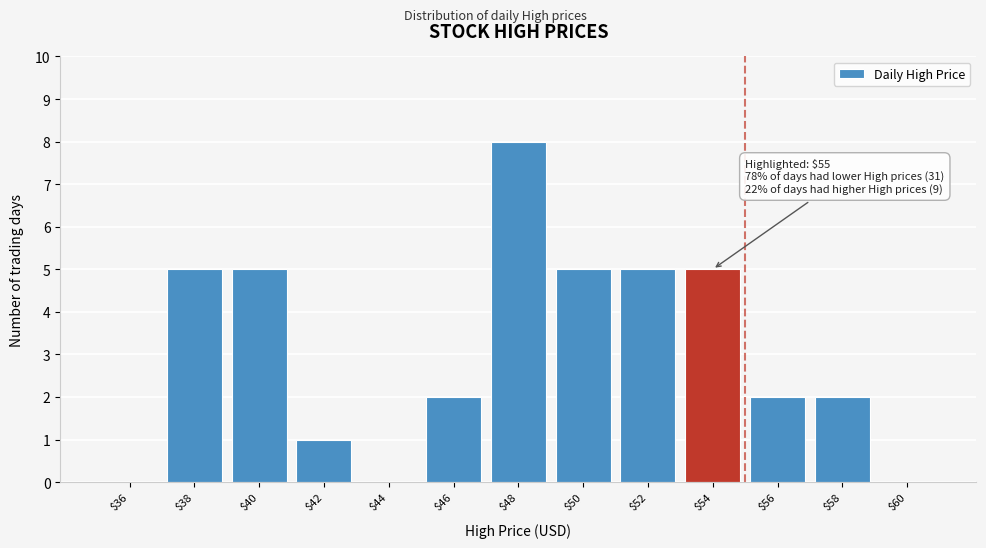

What is the sum of all values?

40